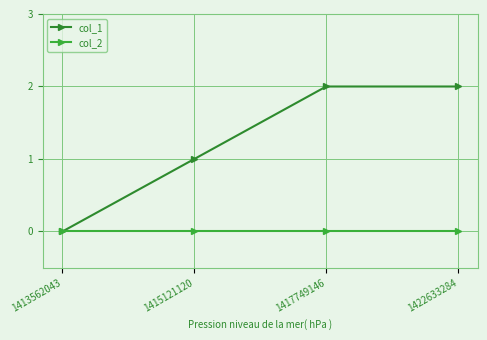

Which series changed the most between 1413562043 and 1417749146?

col_1